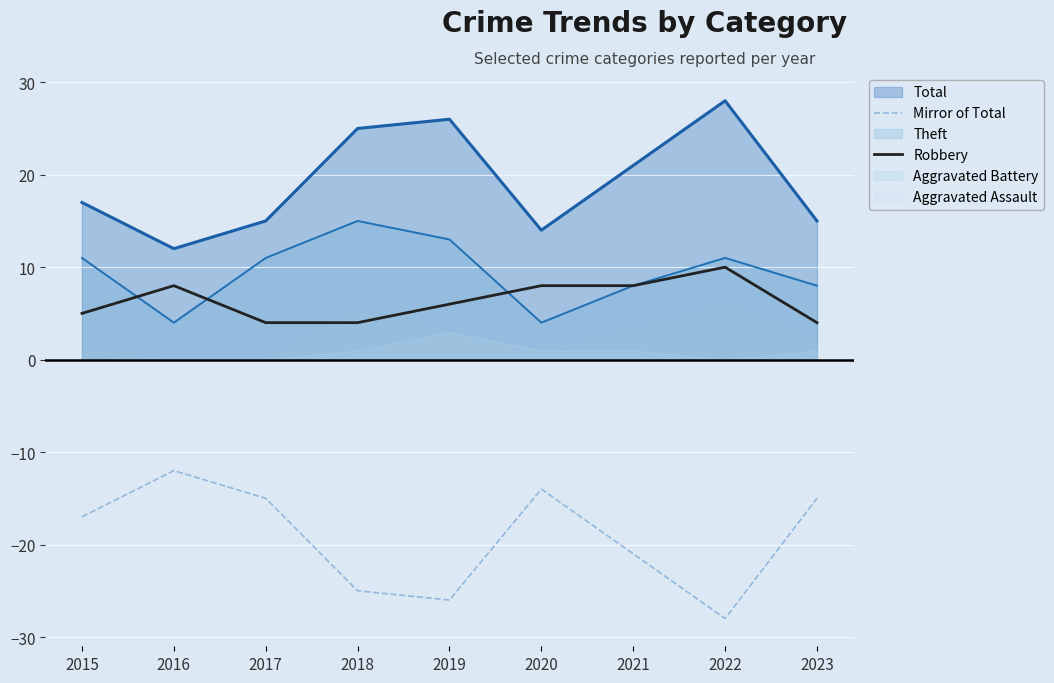

Which series has the largest range (max minus min)?

Mirror of Total